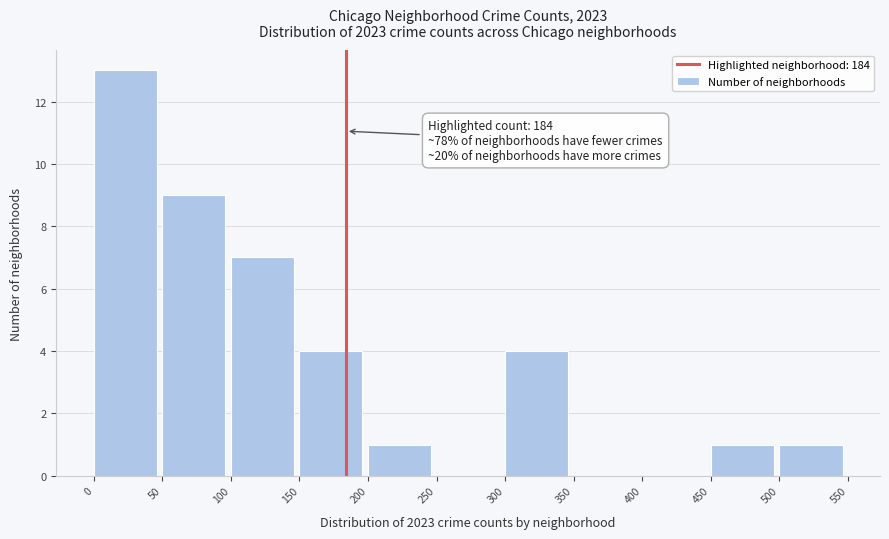

Which range on the x-axis has the tallest bar?

0 to 50